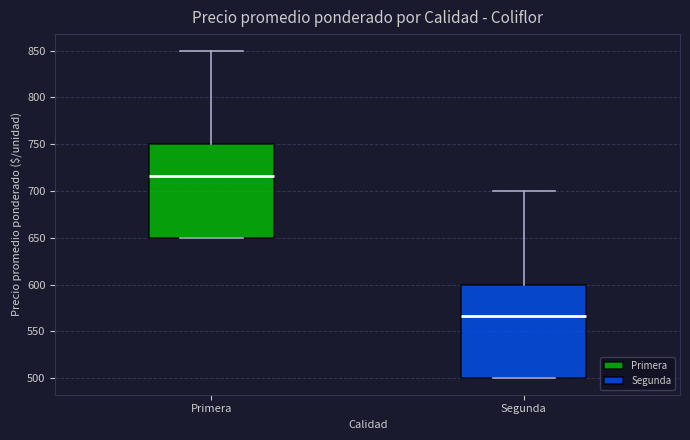

Where does the median line of the box for Segunda sit on the y-axis? The values are not printed on the chart, so give them approximately, as read against the axis.

565